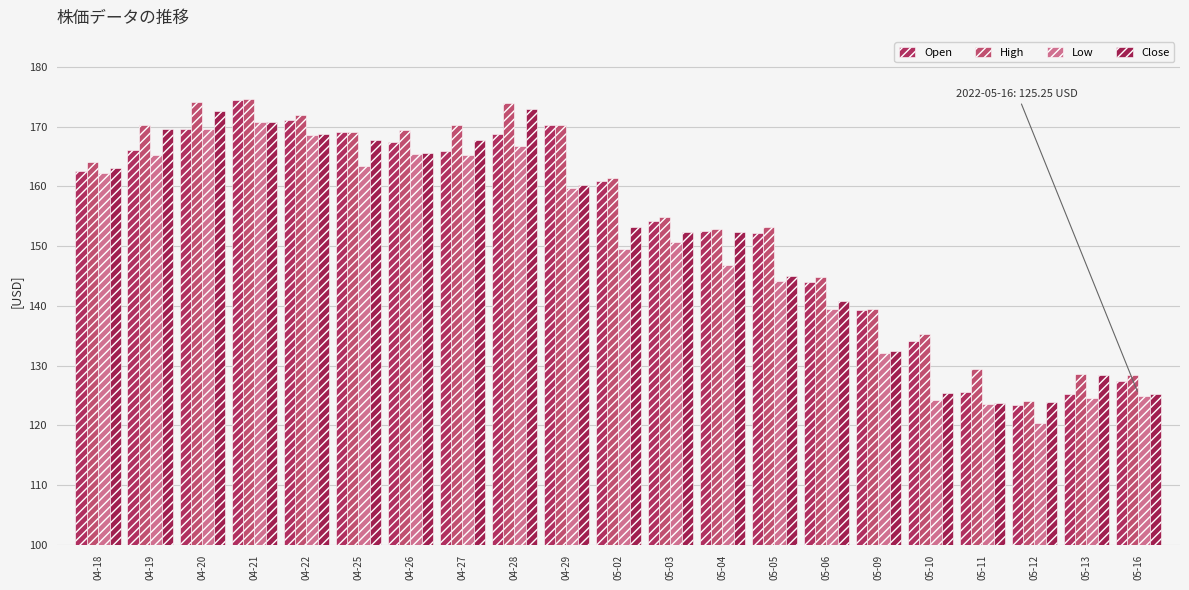

Reading left to right, what are all the values shown in this chart?

Open: 162.6	166.2	169.6	174.4	171.1	169.1	167.4	166.0	168.8	170.3	160.9	154.1	152.5	152.2	143.9	139.4	134.1	125.5	123.4	125.3	127.4
High: 164.1	170.2	174.1	174.5	172.0	169.1	169.4	170.3	174.0	170.3	161.4	154.9	152.8	153.2	144.8	139.4	135.3	129.5	124.0	128.7	128.5
Low: 162.2	165.2	169.6	170.8	168.6	163.4	165.4	165.2	166.8	159.7	149.6	150.7	146.8	144.2	139.4	132.1	124.2	123.5	120.4	124.5	125.0
Close: 163.0	169.6	172.7	170.8	168.7	167.7	165.6	167.7	173.0	160.3	153.1	152.4	152.3	145.0	140.9	132.4	125.4	123.7	123.9	128.3	125.2